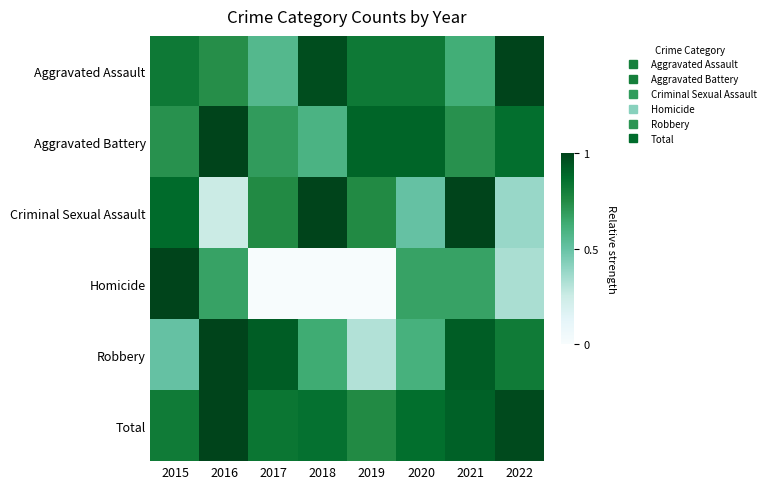

What is the spread (max minus min) of values at 2017?

0.9